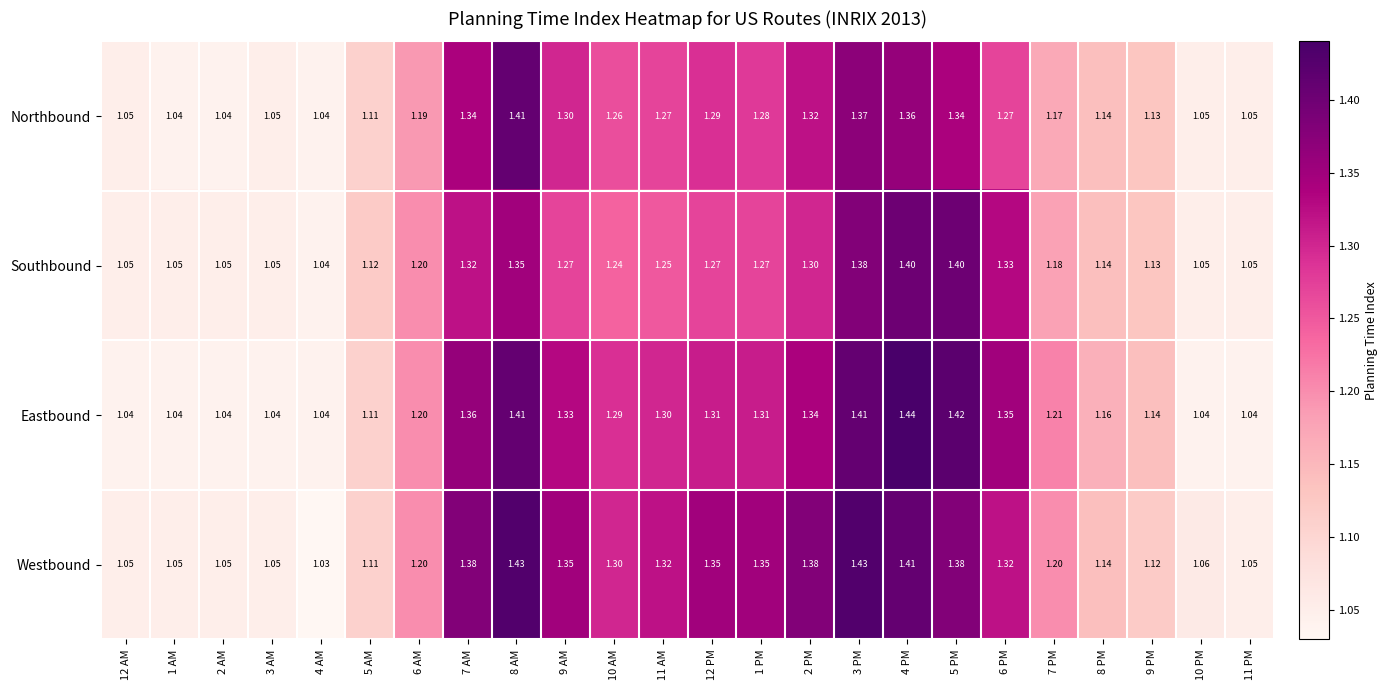

What is the greatest value displayed?

1.4